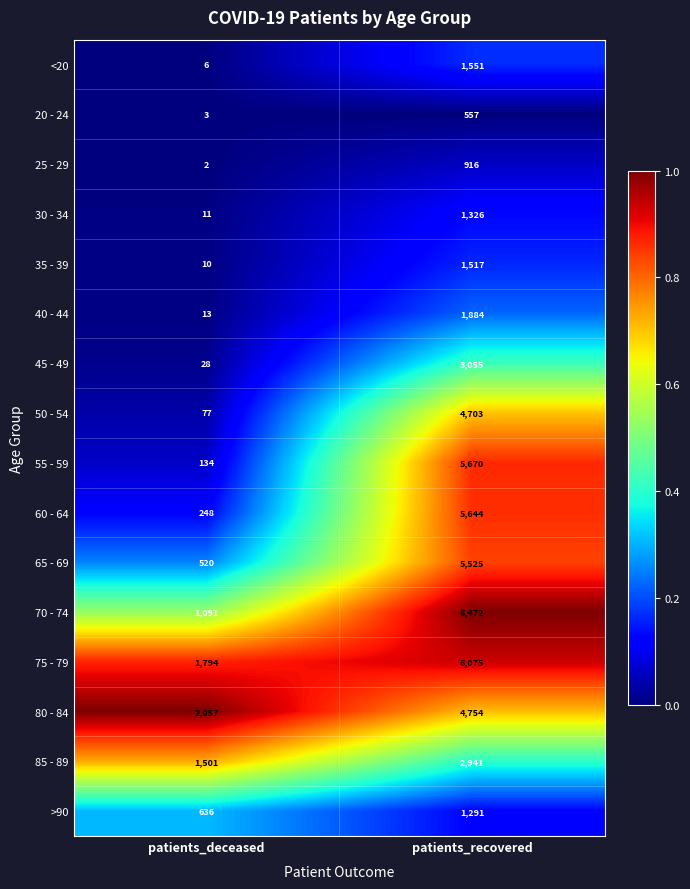

Count the number of data series in this chart.

16